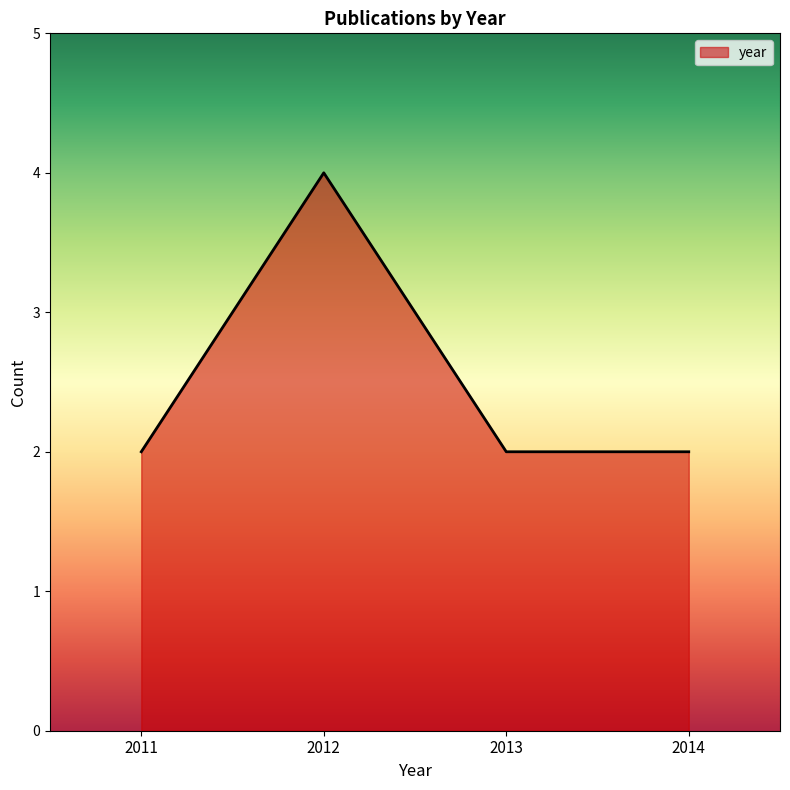

What is the greatest value displayed?

4